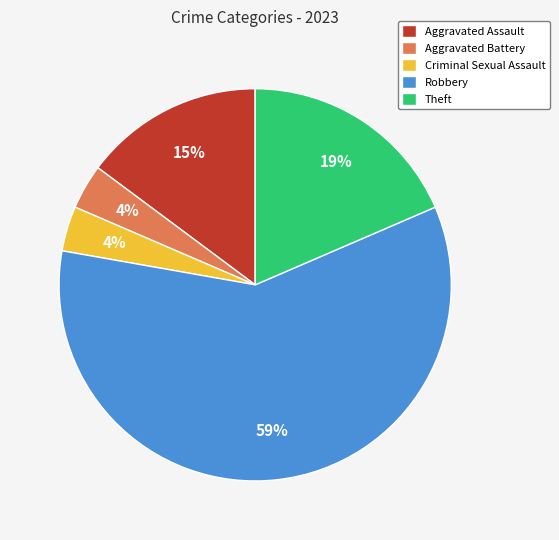

Is there any slice that represents more than half of the pie?

Yes